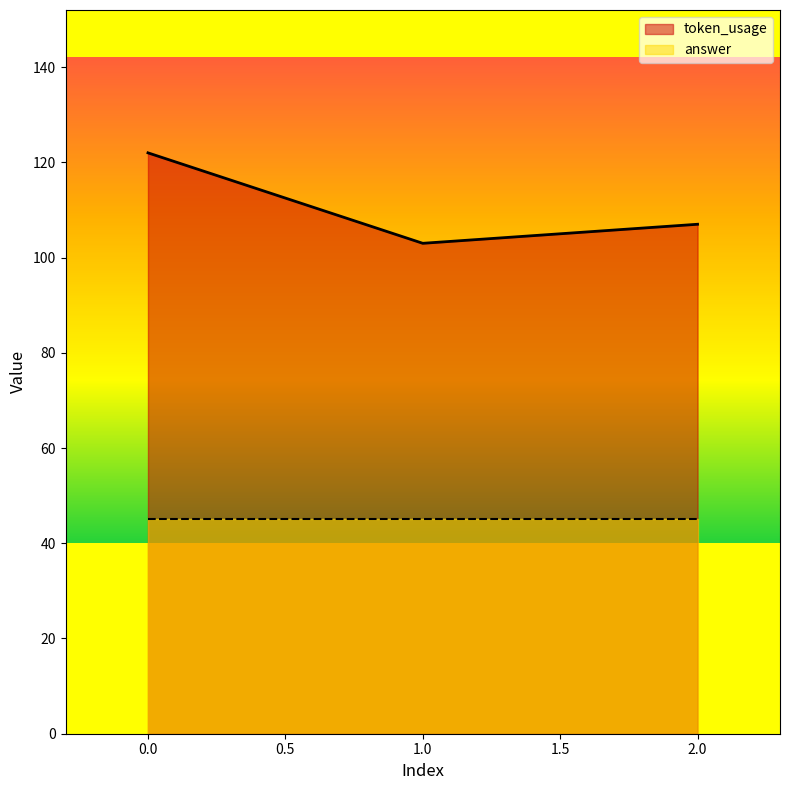

Reading left to right, transcribe all the data shown in this chart.

122	103	107